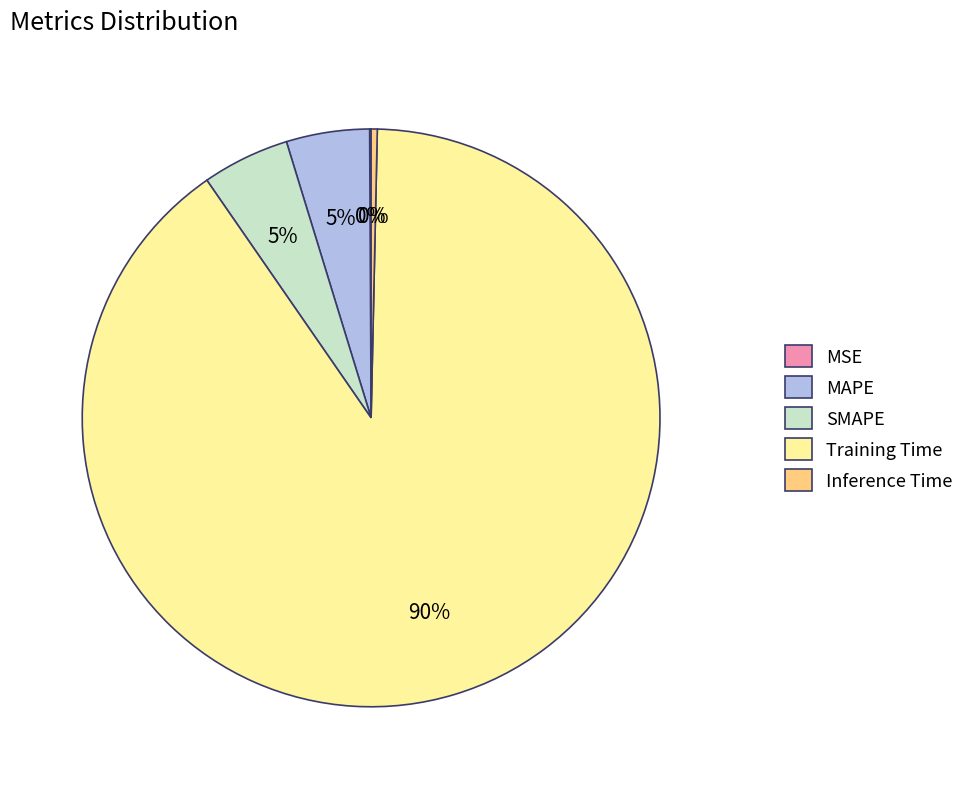

The Training Time slice represents 82% of the pie. True or false?

False